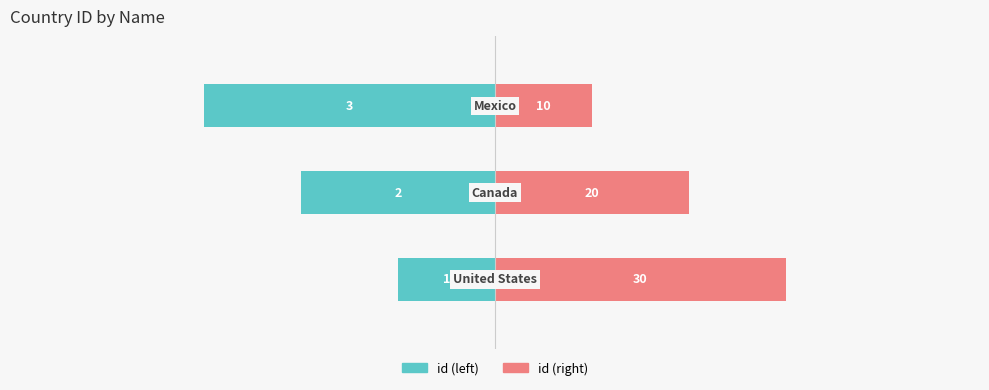

Is the value of id (right) at 2 greater than the value of id (left) at 0?

Yes